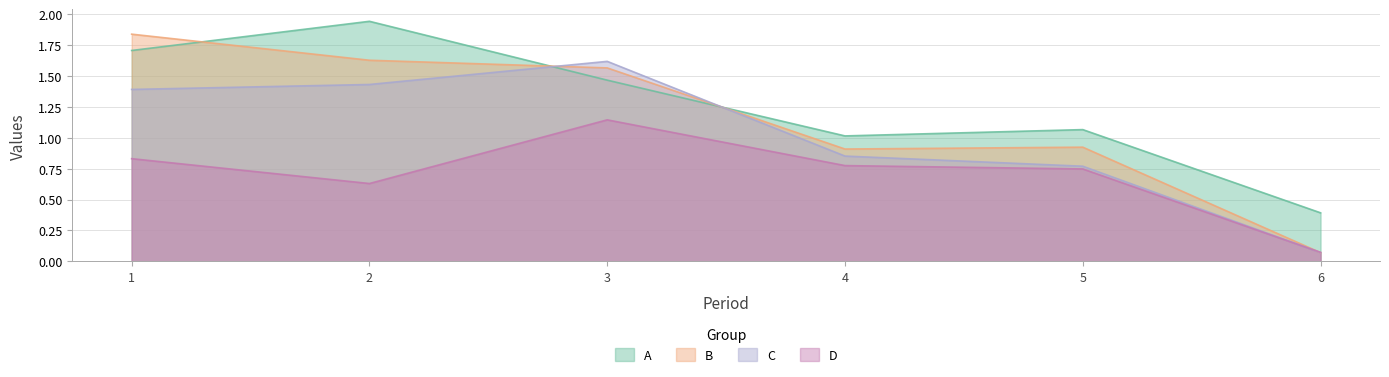

At which category does the chart reach its minimum across all series?

6